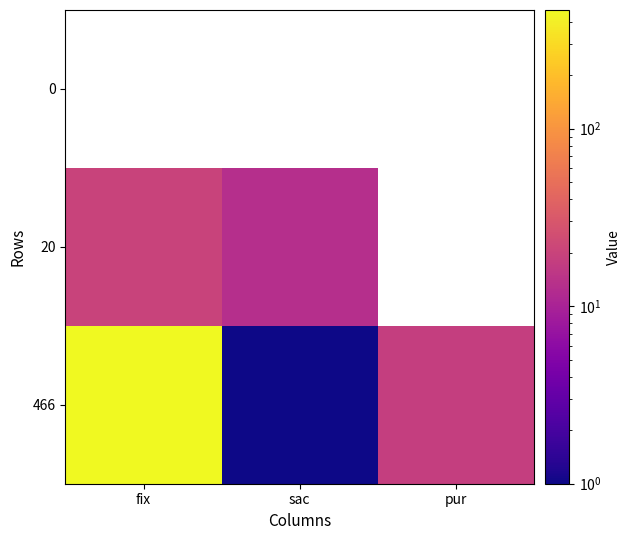

True or false: 466 has a value of 18.0 at pur.

True